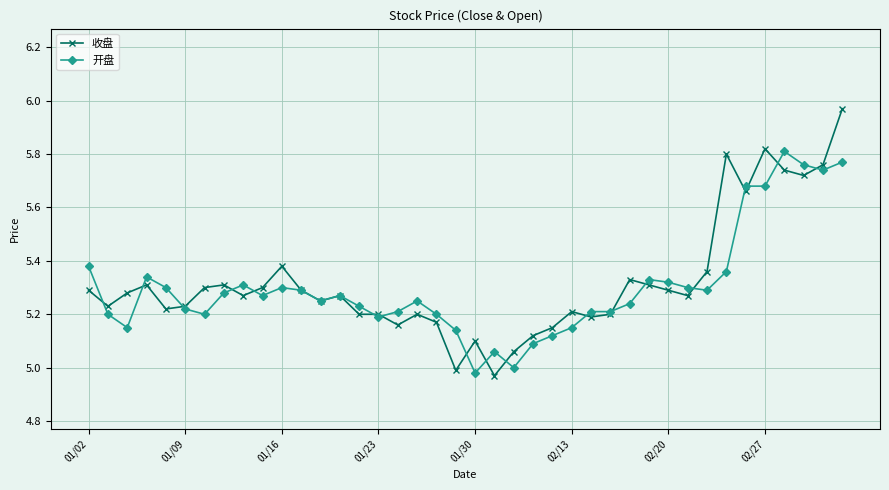

True or false: 收盘 has more than 1 points higher than both neighbors.

True